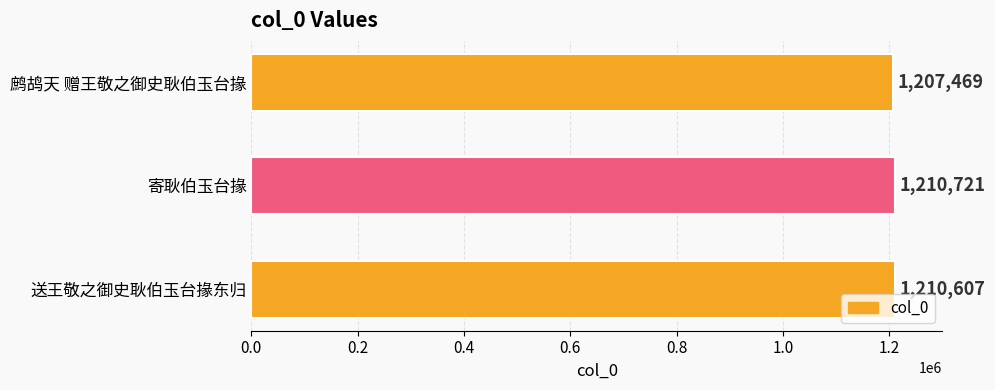

What is the minimum value shown in the chart?

1207469